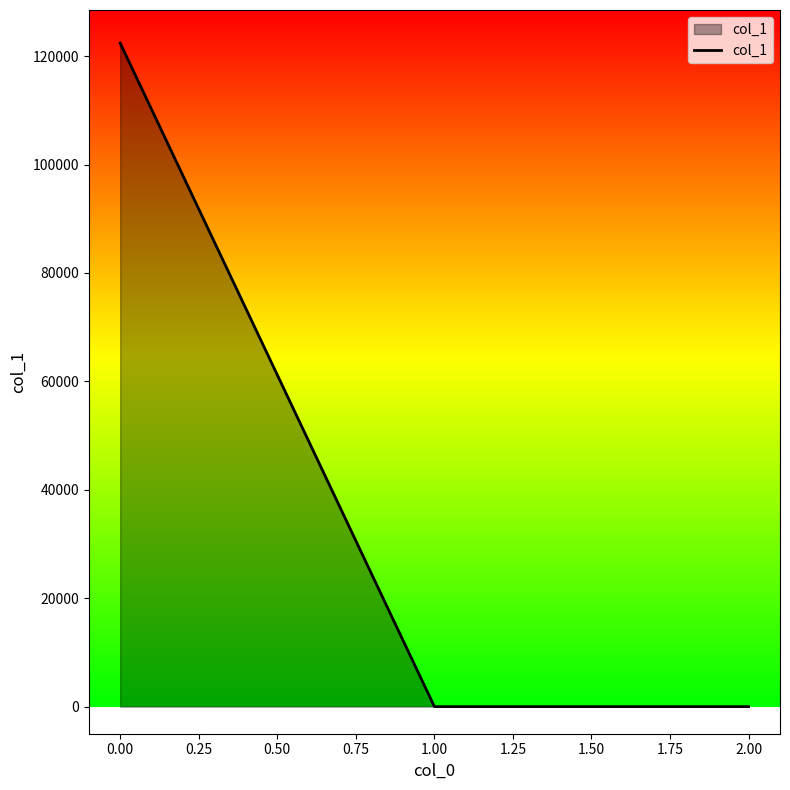

How many series are shown in this chart?

1